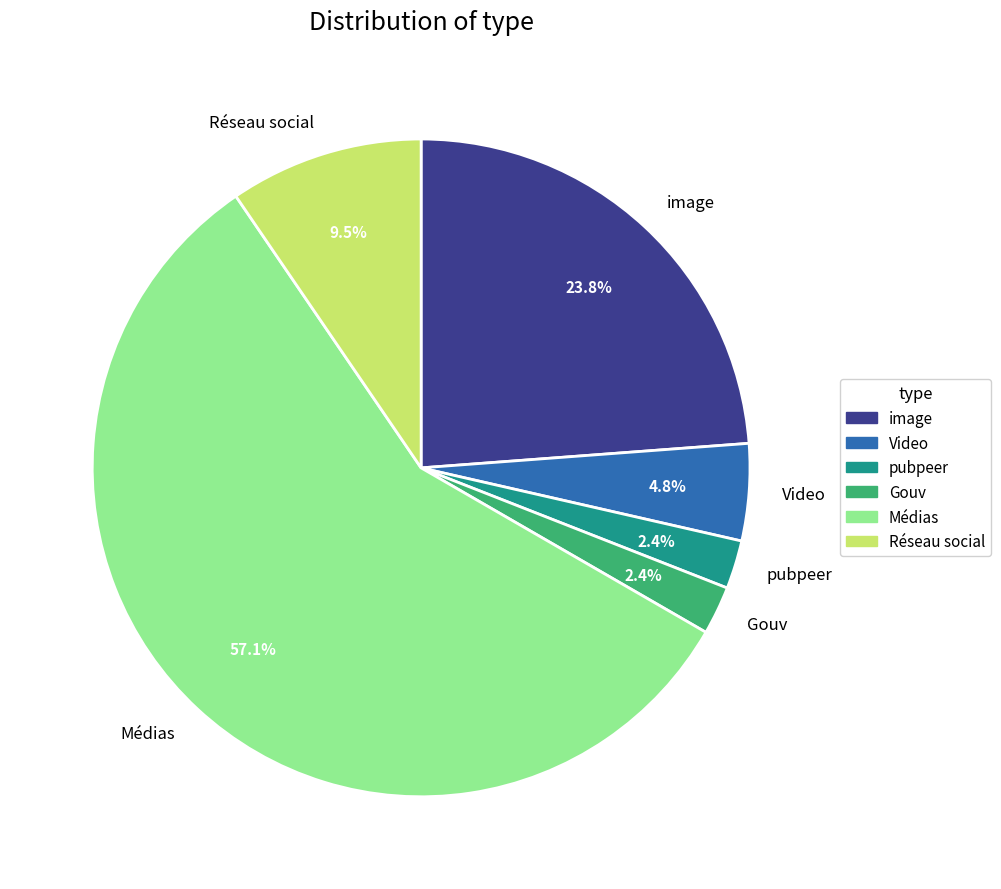

What percentage is NOT represented by Video?

95.2%